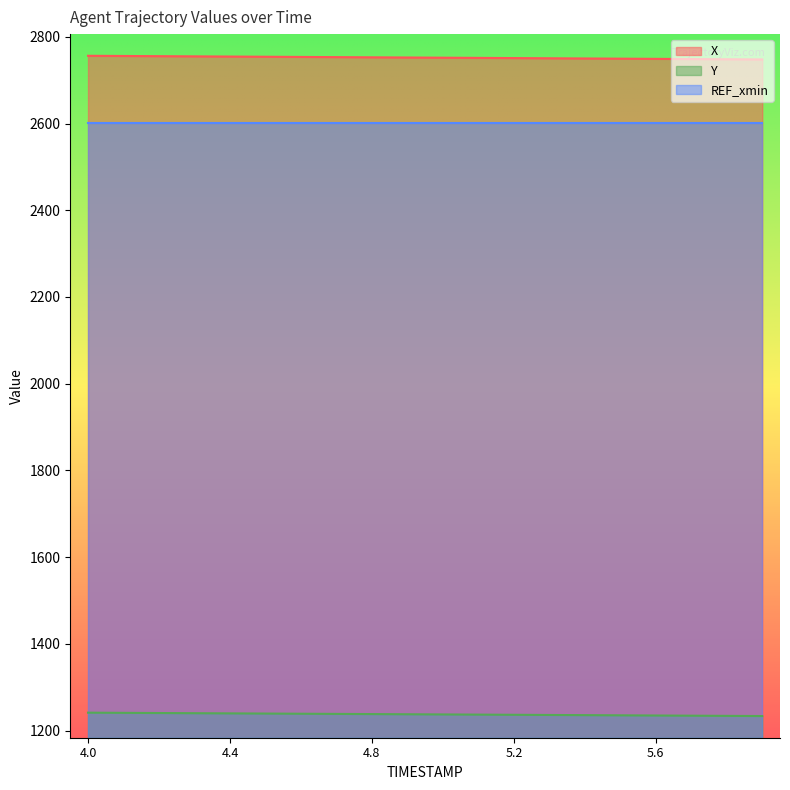

List the series in order of their peak value, highest first.

X, REF_xmin, Y